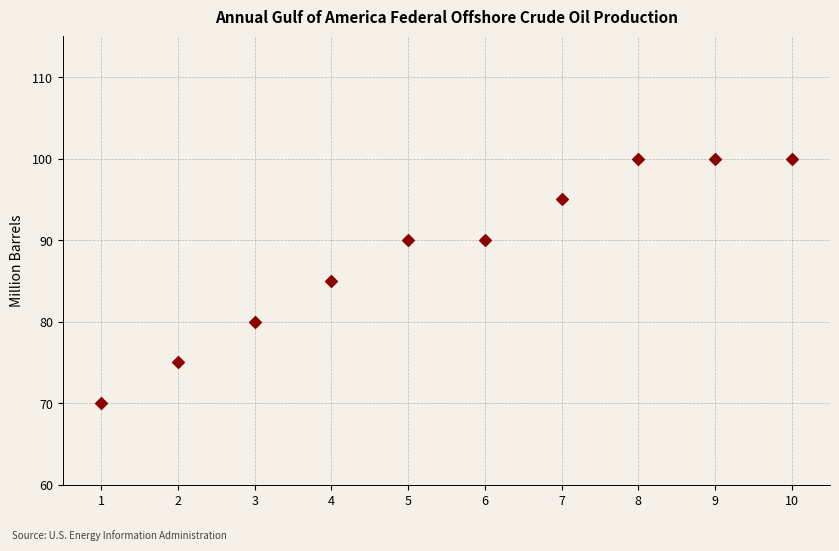

What is the range of Y values (max minus min)?

30